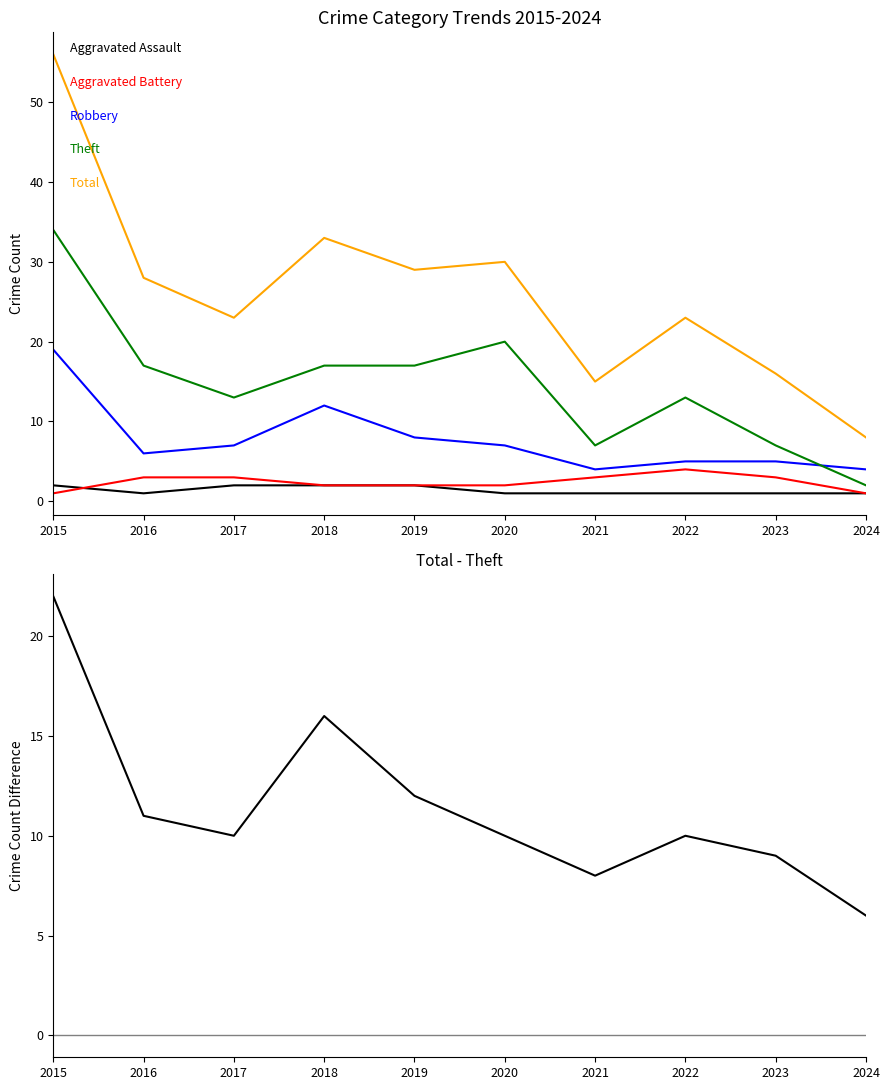

True or false: Total and Total - Theft intersect in this chart.

False